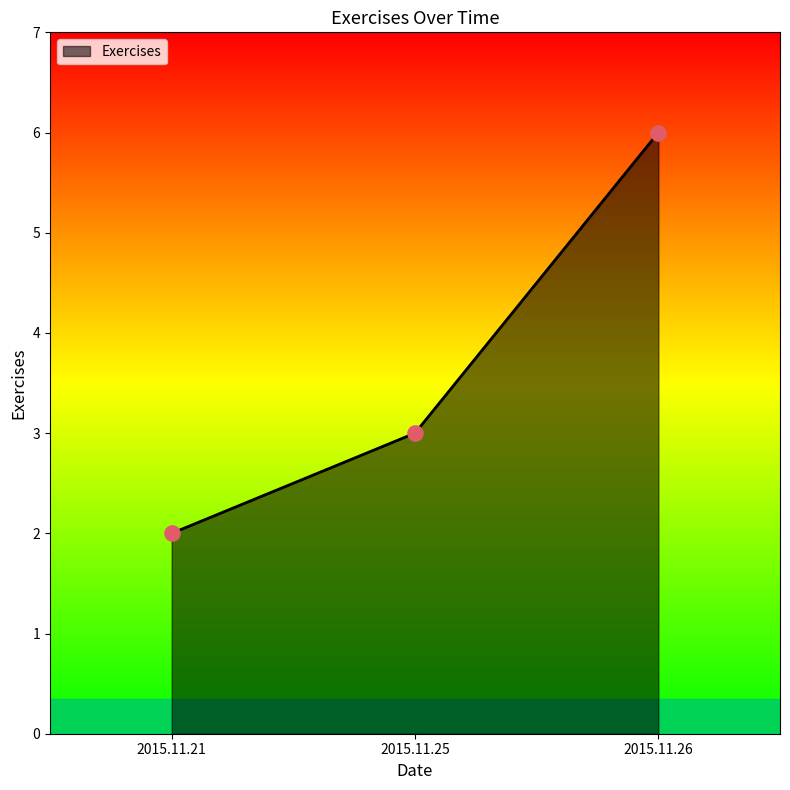

What is the change in value from 2015.11.21 to 2015.11.25?

+1